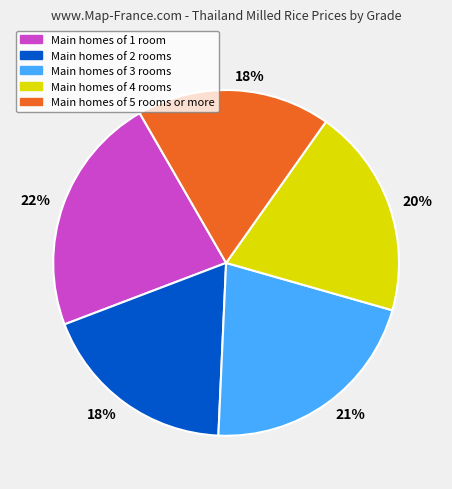

To the nearest percent, what is the average slice percentage?

20%